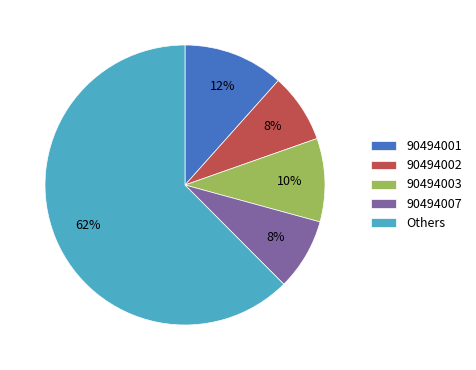

The 90494003 slice represents 20% of the pie. True or false?

False